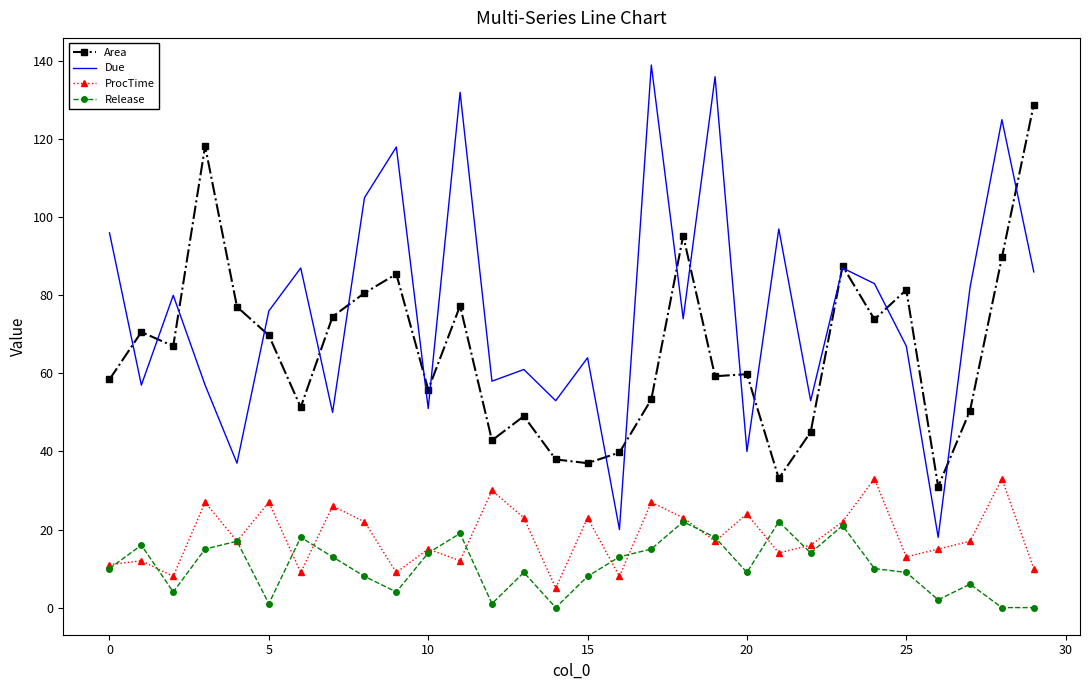

Rank the series by their maximum value, from highest to lowest.

Due, Area, ProcTime, Release